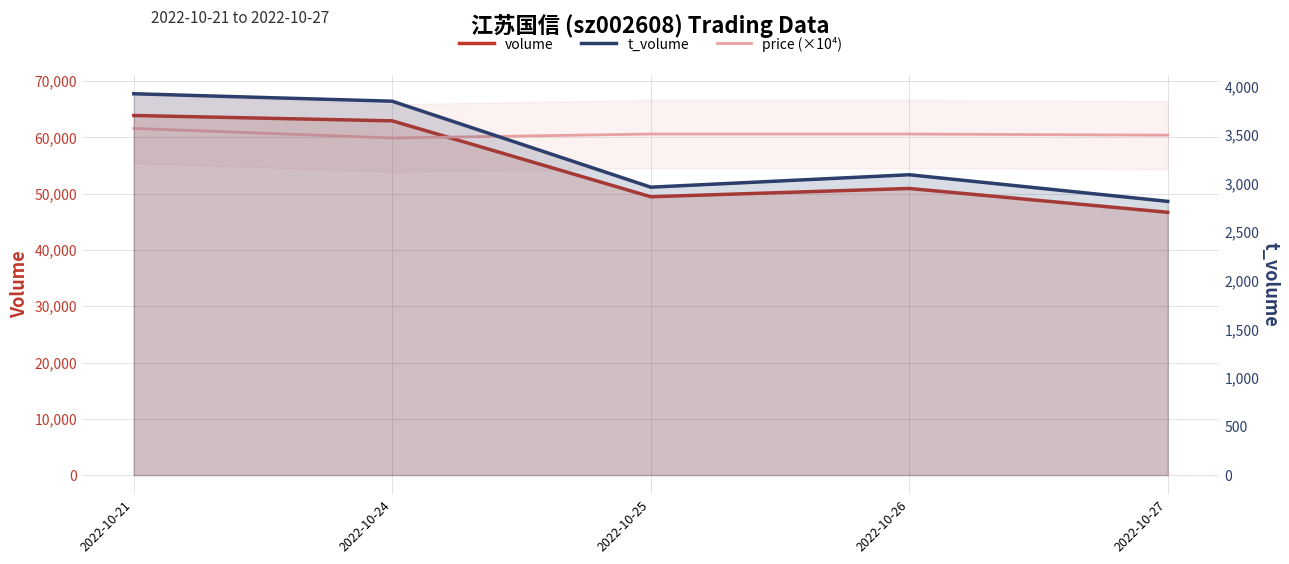

Where does the price (×10⁴) series first go above 60599?

2022-10-21